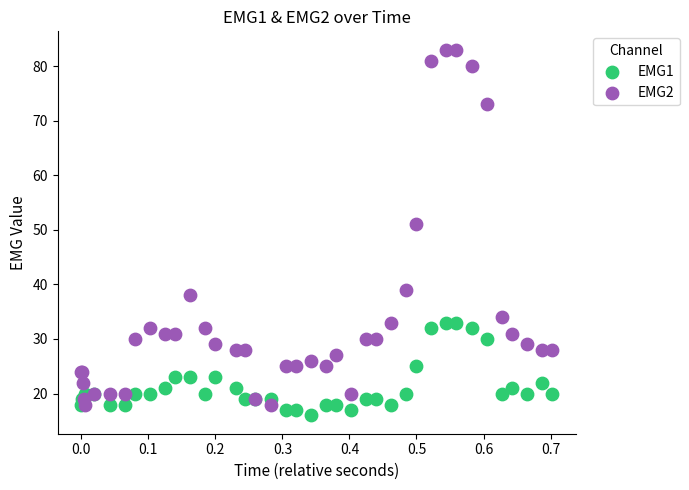

What are all the series names shown in the legend?

EMG1, EMG2